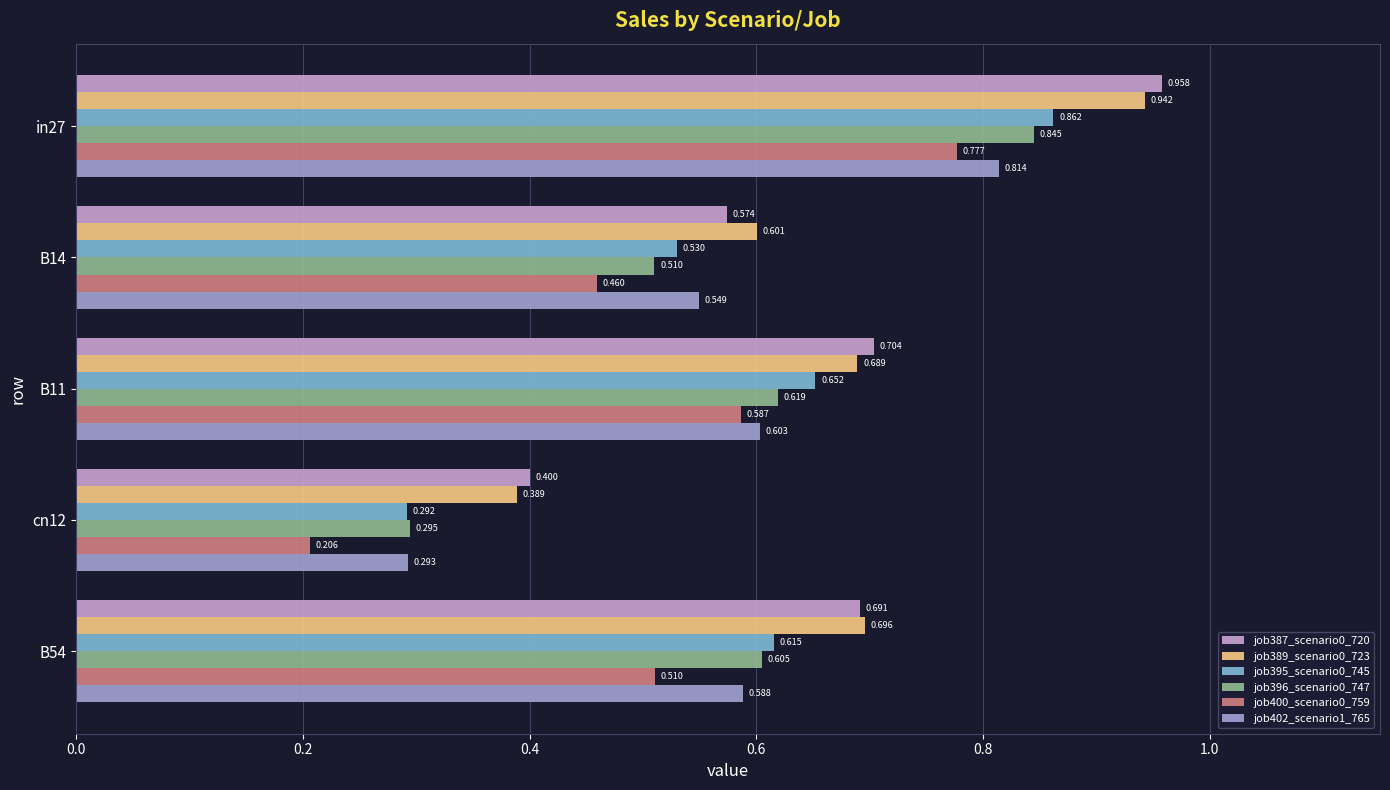

Rank the series by their maximum value, from lowest to highest.

job400_scenario0_759, job402_scenario1_765, job396_scenario0_747, job395_scenario0_745, job389_scenario0_723, job387_scenario0_720